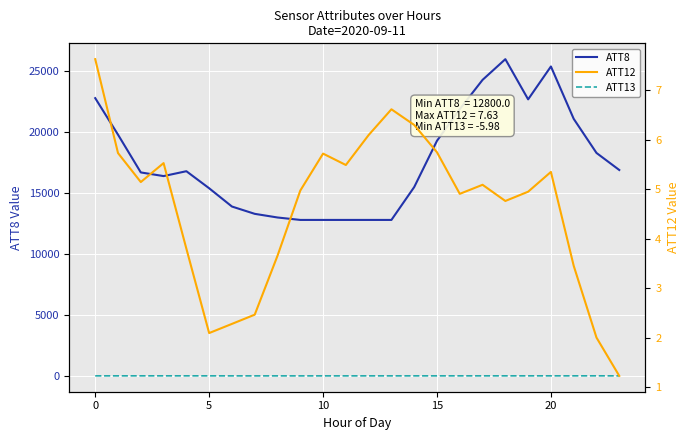

At 10, list the series in order from largest to smallest.

ATT8, ATT12, ATT13